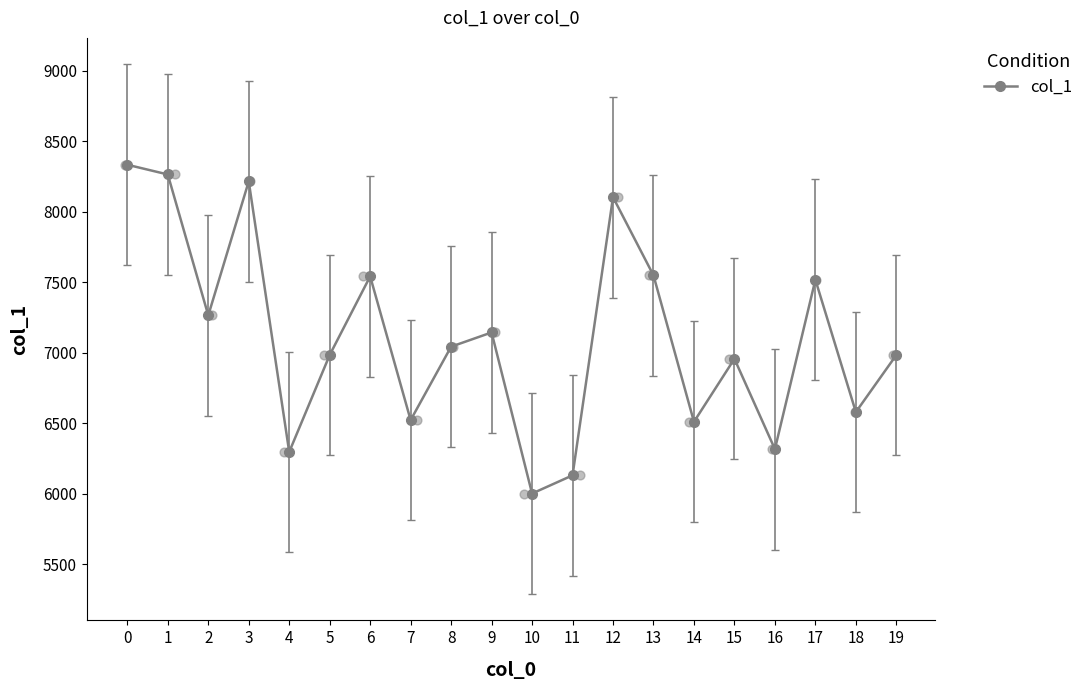

Approximately how many times larger is the value at 8 compared to 6?

0.9